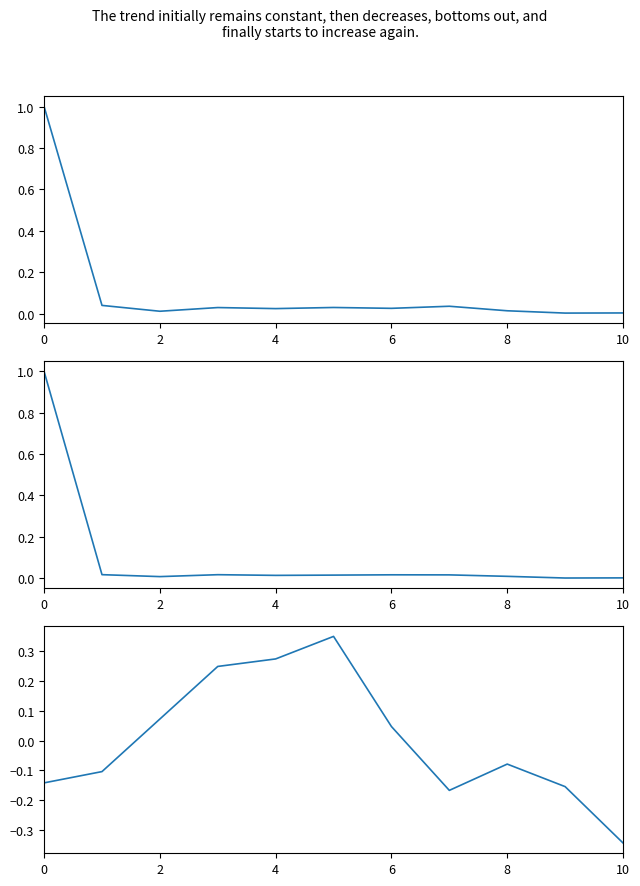

True or false: fitness_avg (norm) has a value of 0.0 at 8.

True